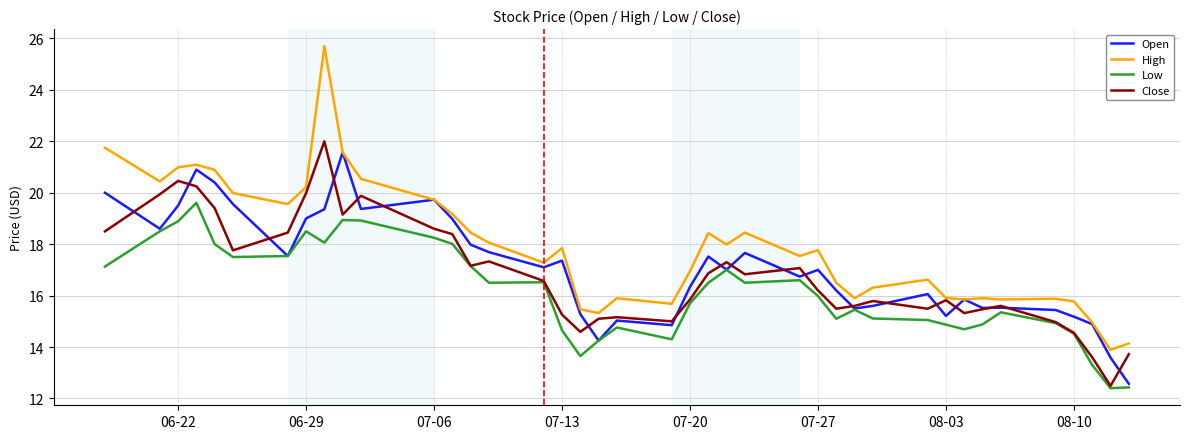

Which series has the largest total across all categories?

High